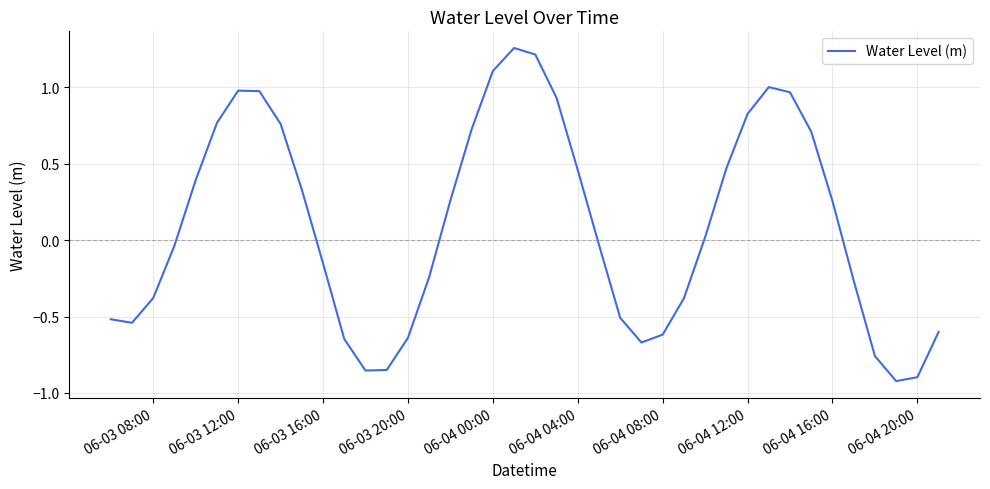

What is the difference between the maximum and minimum values?

2.2